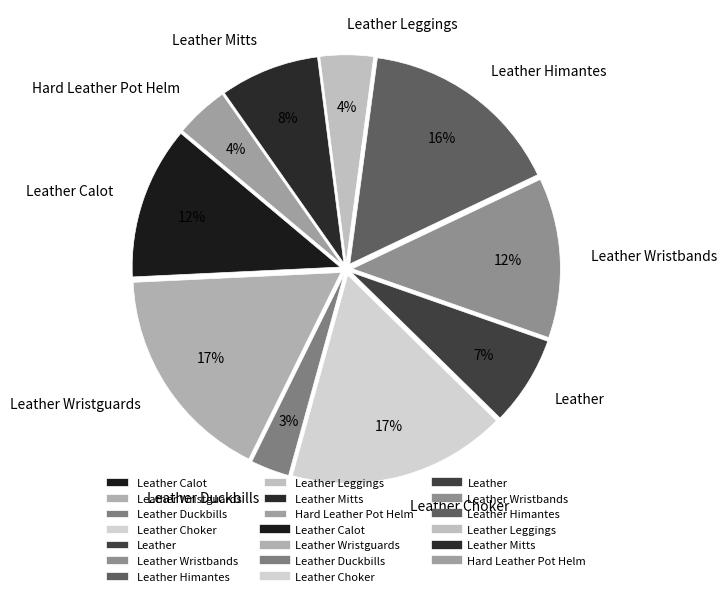

Is there a majority slice in this chart?

No